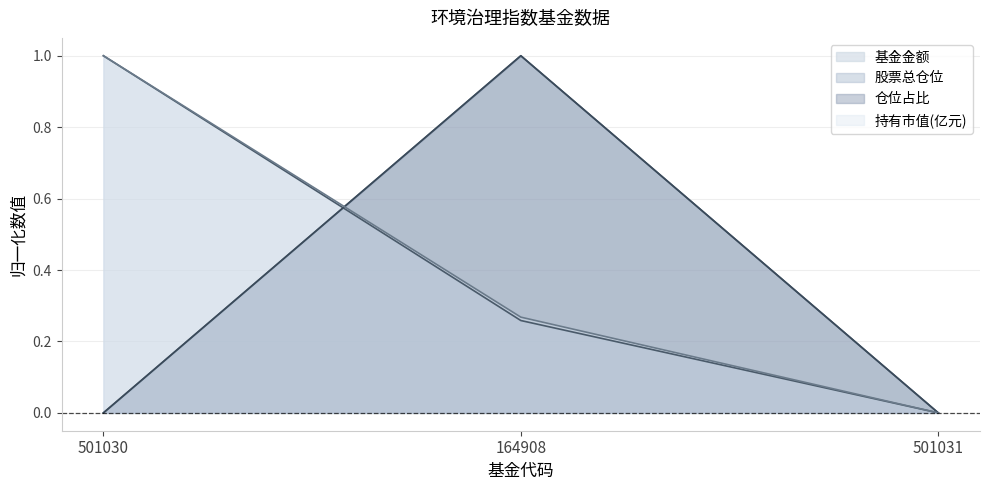

Is the value of 基金金额 at 164908 greater than the value of 股票总仓位 at 501030?

Yes